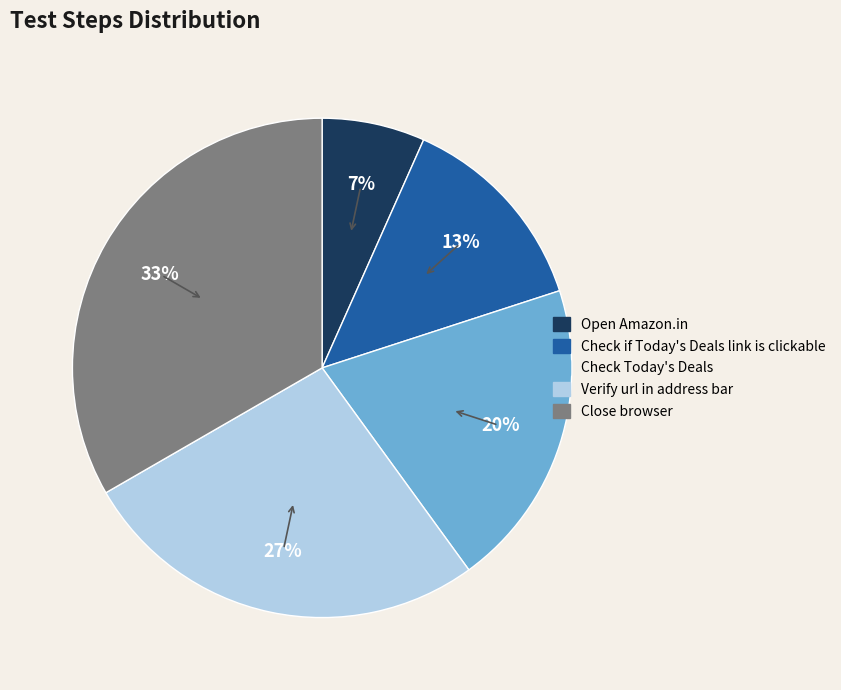

To the nearest percent, what portion does Verify url in address bar represent?

27%